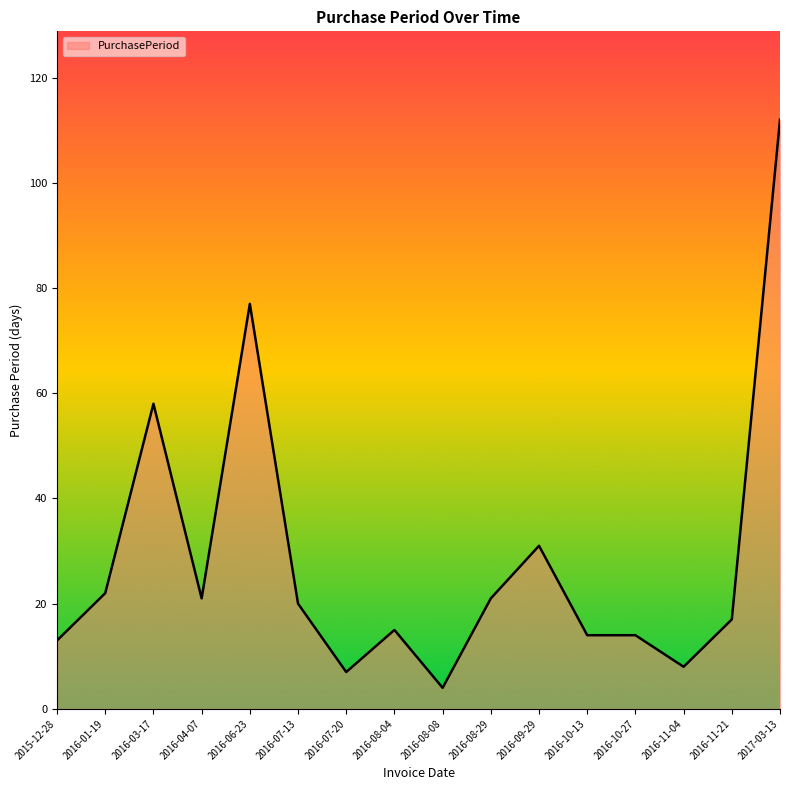

At which category does the chart reach its minimum across all series?

2016-08-08